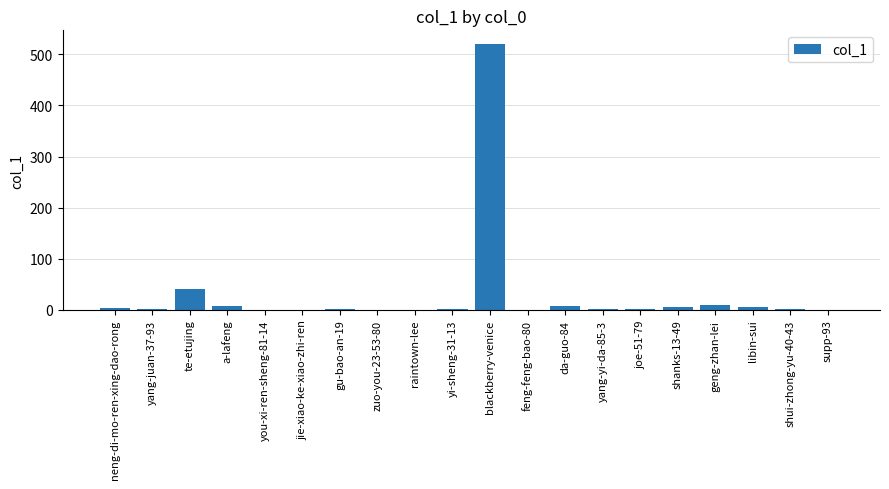

Which label corresponds to the largest value in the chart?

blackberry-venice